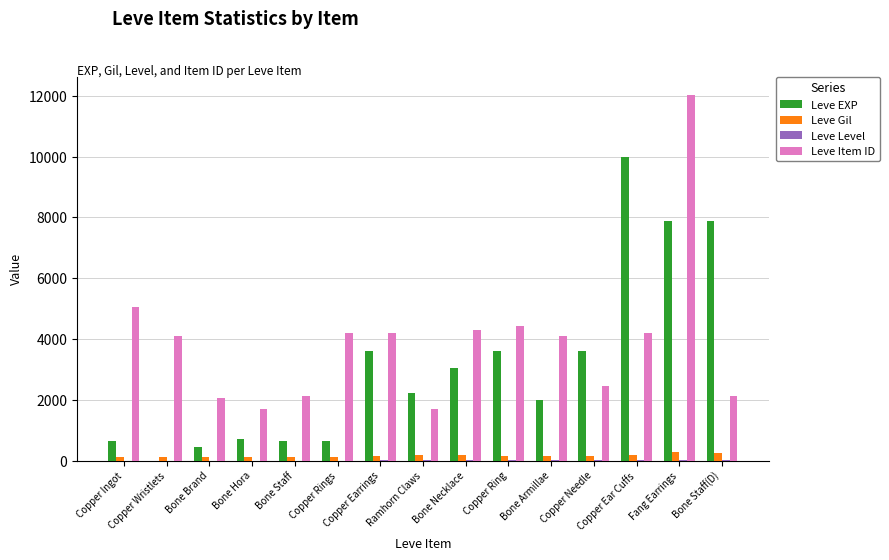

What is the maximum value shown in the chart?

12018